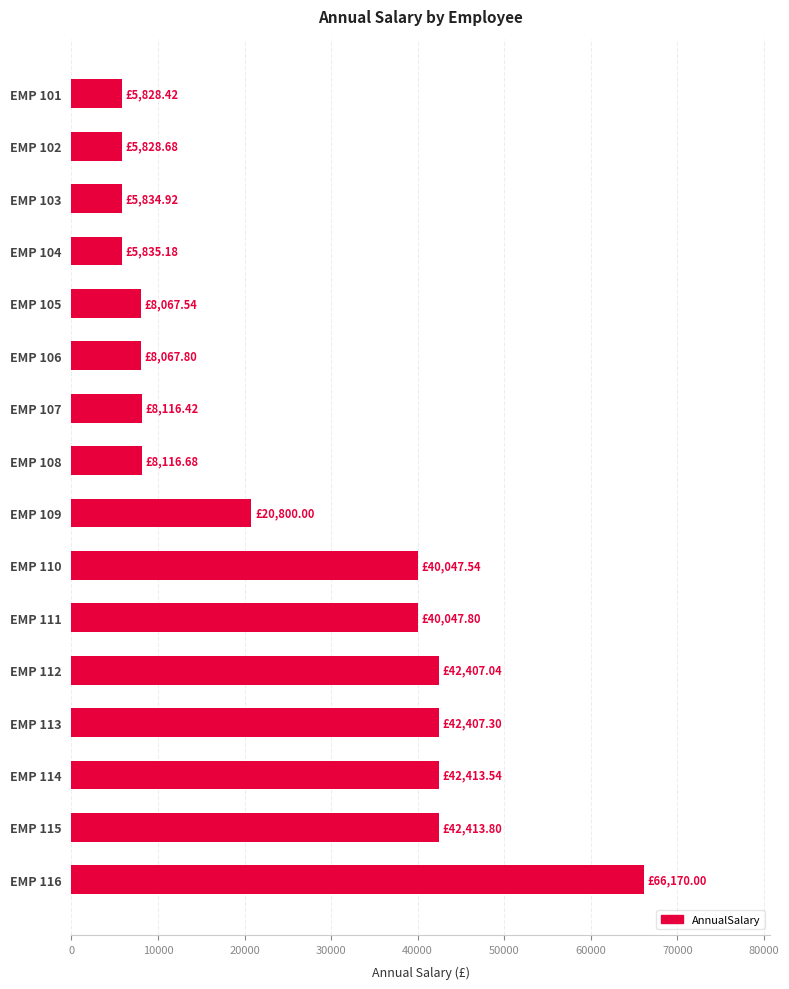

What is the change in value from EMP 110 to EMP 114?

+2366.0